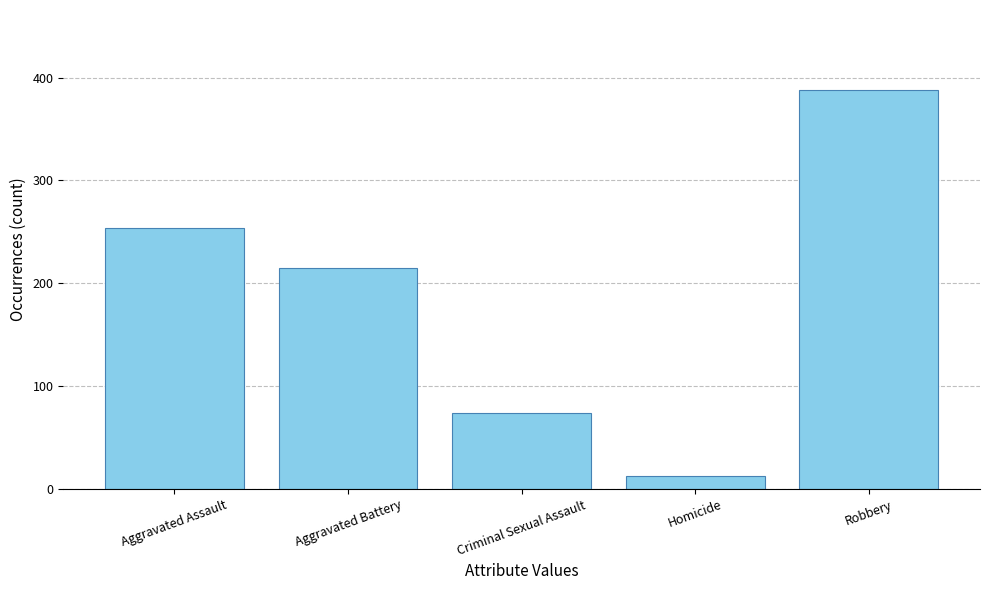

Rank the categories by value from lowest to highest.

Homicide, Criminal Sexual Assault, Aggravated Battery, Aggravated Assault, Robbery